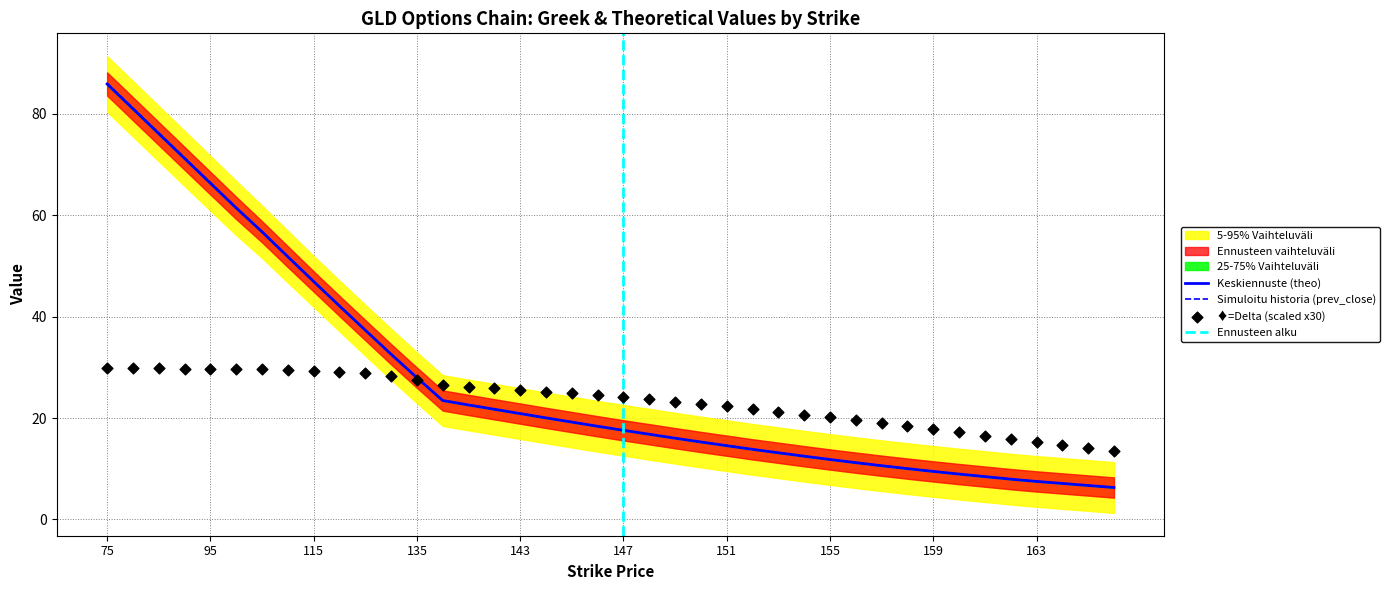

What is the minimum value for Keskiennuste (theo)?

6.3